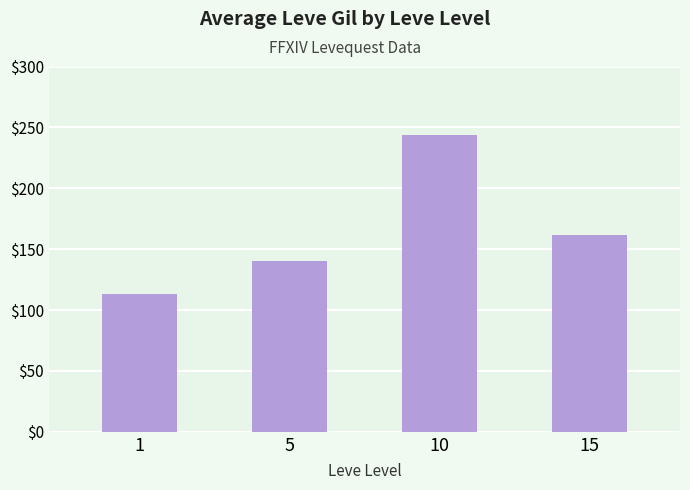

List the labels in order of value, smallest first.

1, 5, 15, 10